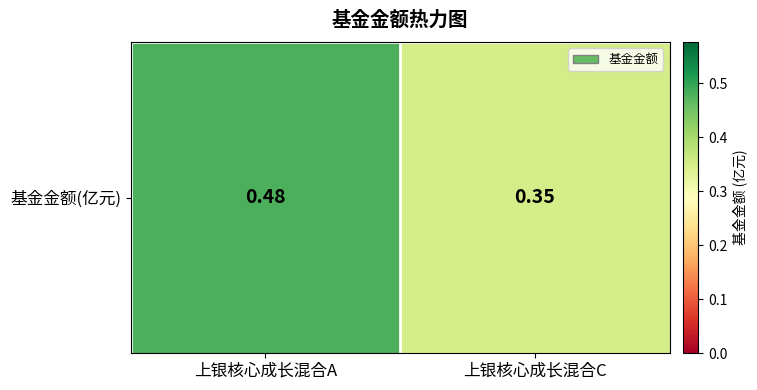

Reading left to right, transcribe all the data shown in this chart.

上银核心成长混合A=0.5	上银核心成长混合C=0.3